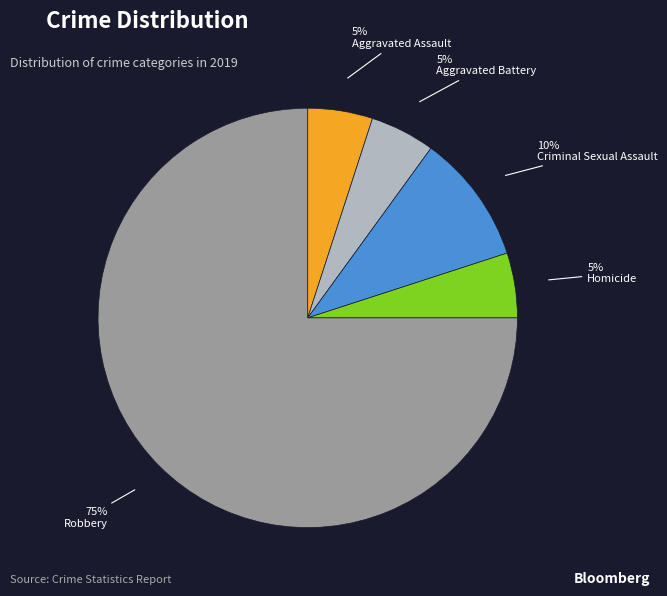

Approximately how many times larger is the value at Aggravated Assault compared to Aggravated Battery?

1.0